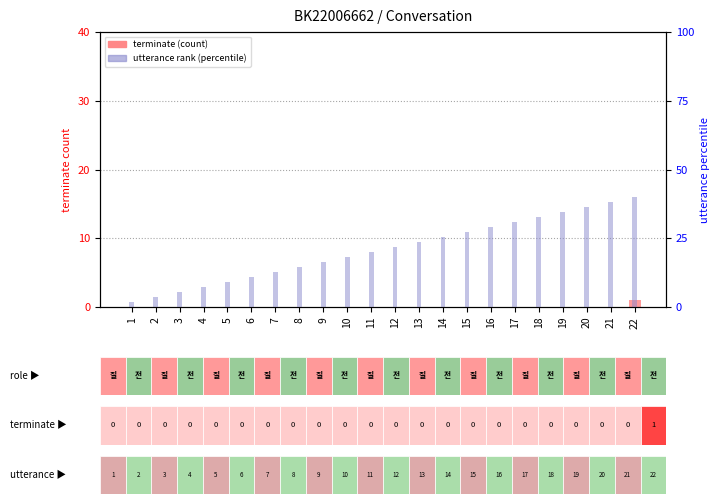

Is it true that utterance rank (percentile) equals 56.1 at 18?

False